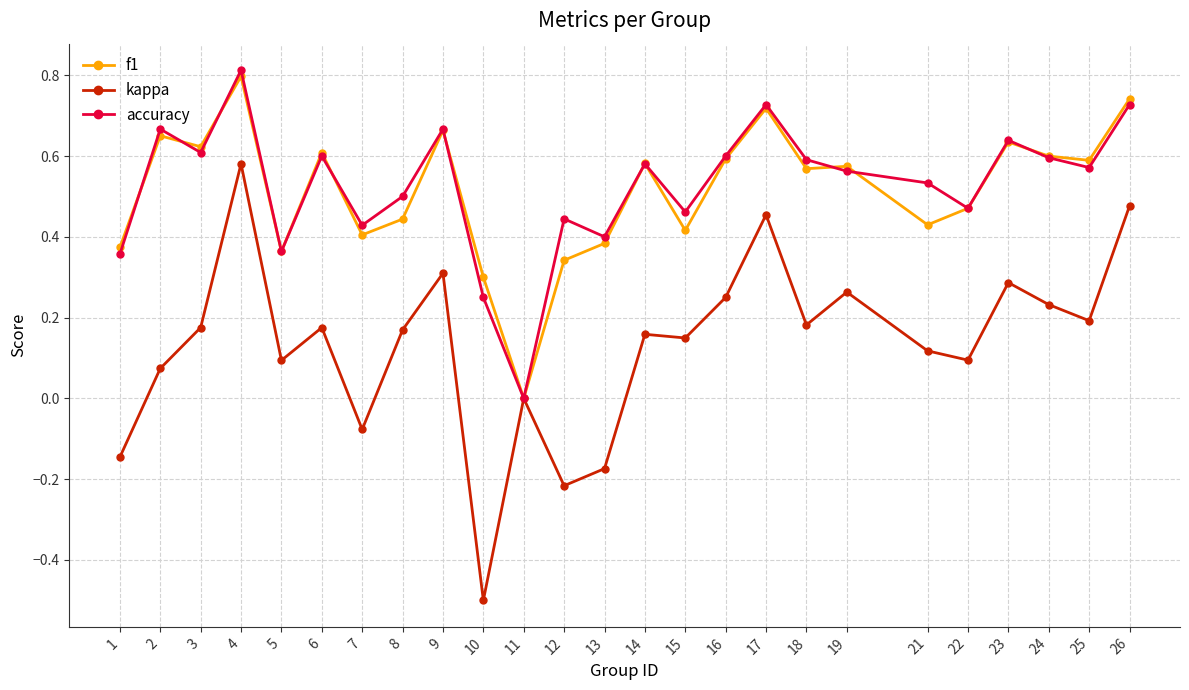

Which category has the highest value across all series?

4